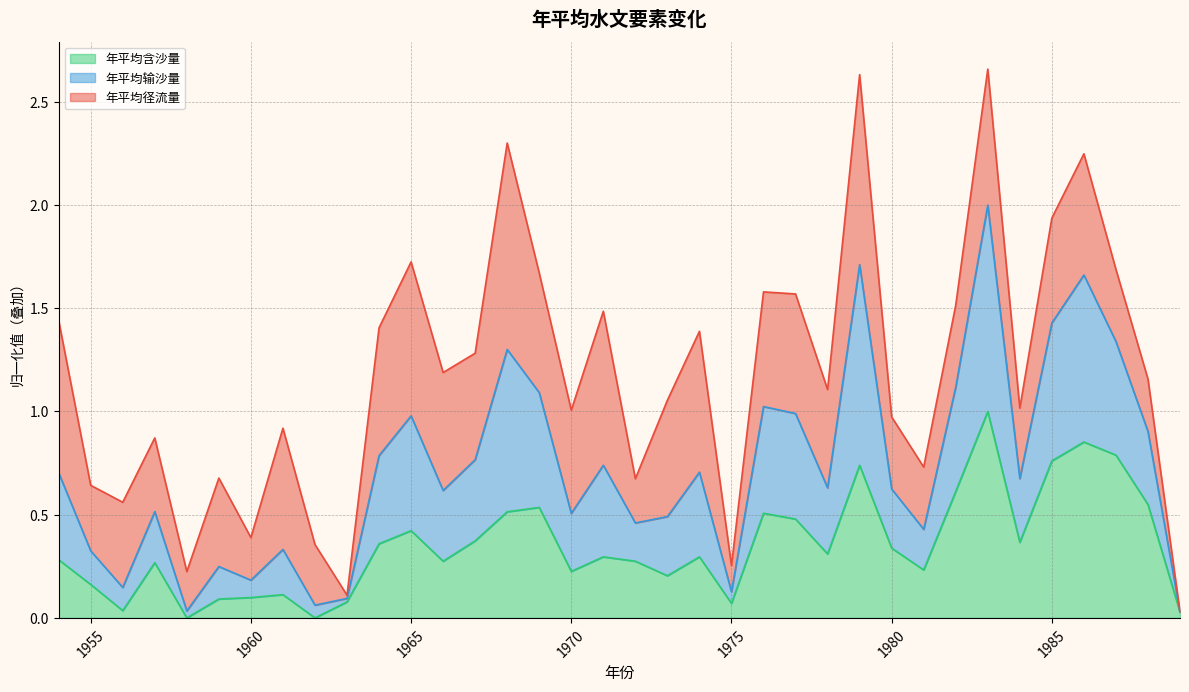

At which category is the sum across all series the highest?

1983